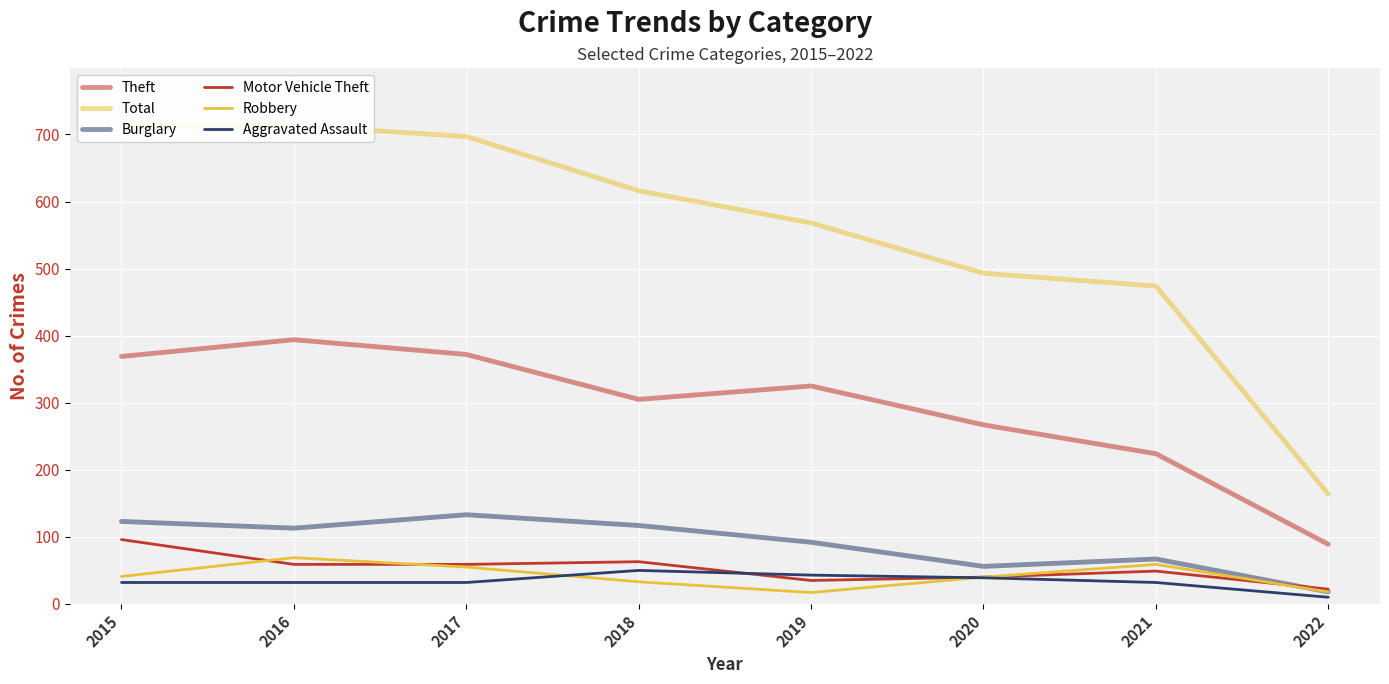

How many data points does each series have?

8